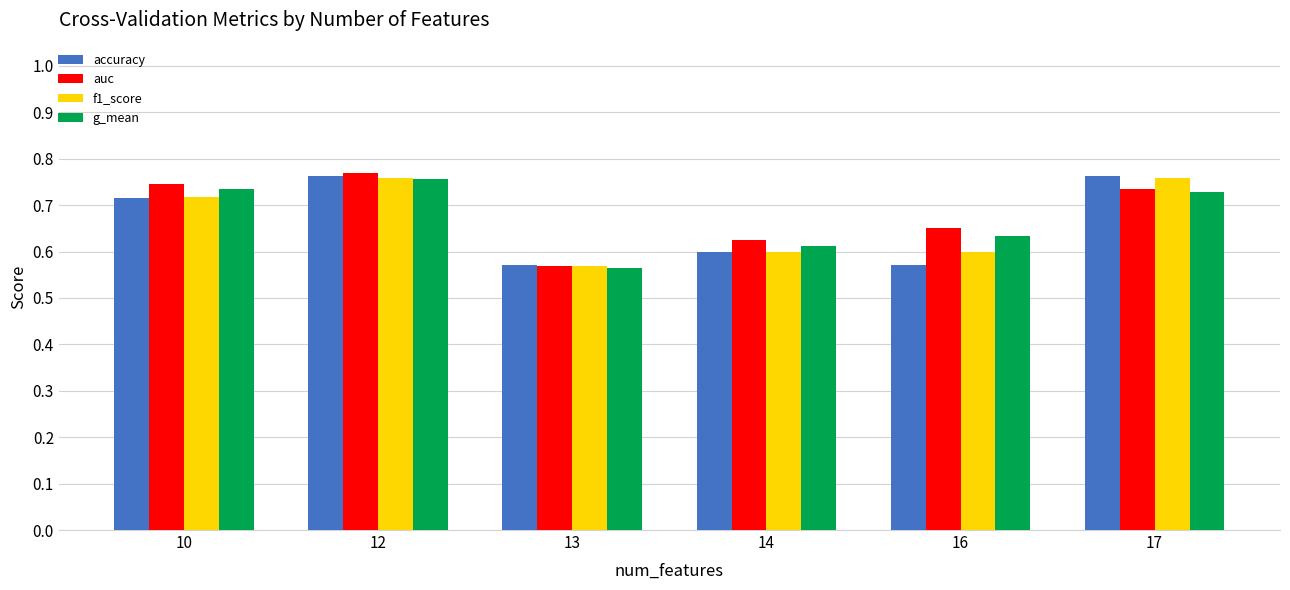

What are all the series names shown in the legend?

accuracy, auc, f1_score, g_mean